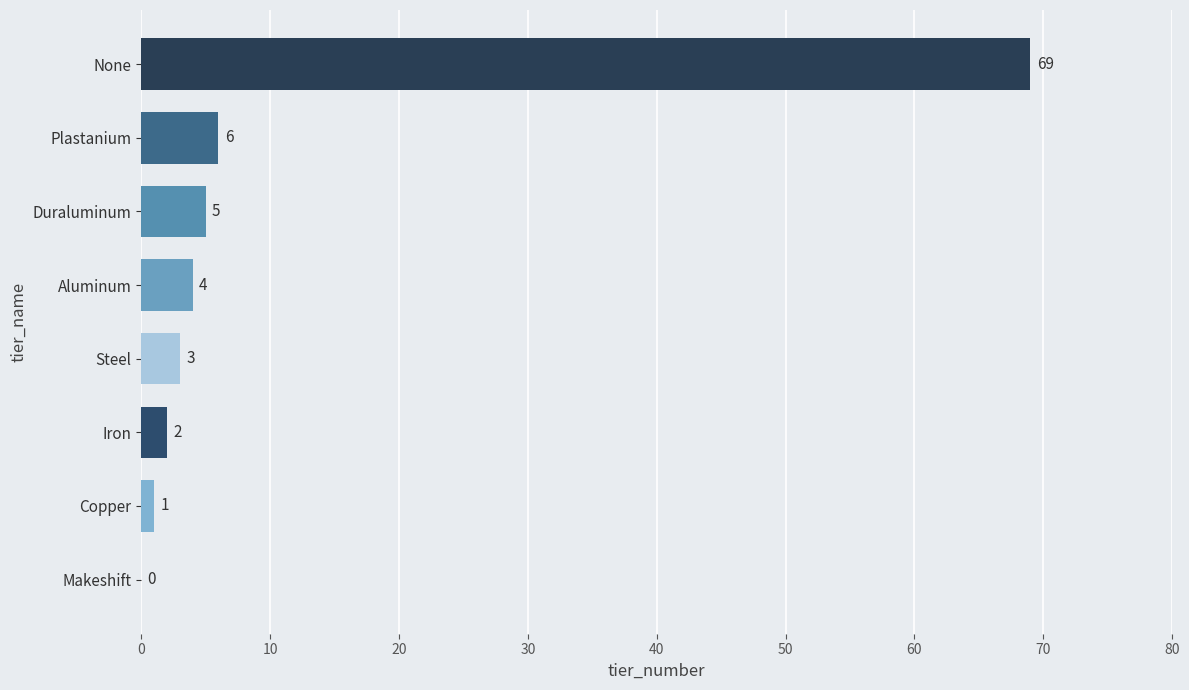

How many values are above zero?

7